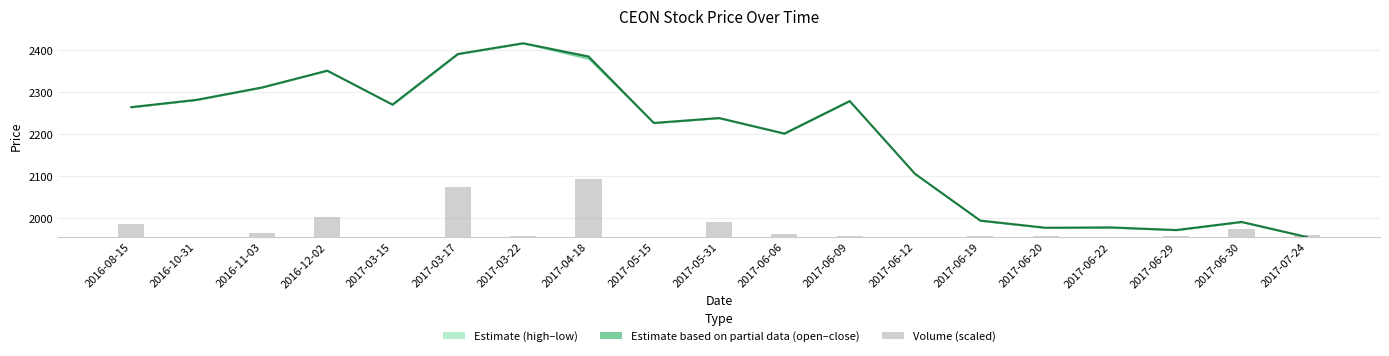

How many data points in volume (scaled) are less than 3?

8